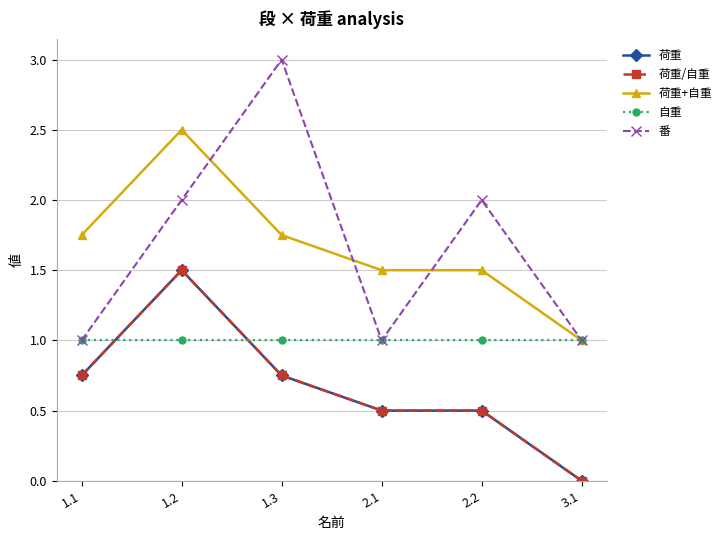

The 番 series shows 2.0 at 2.2. True or false?

True